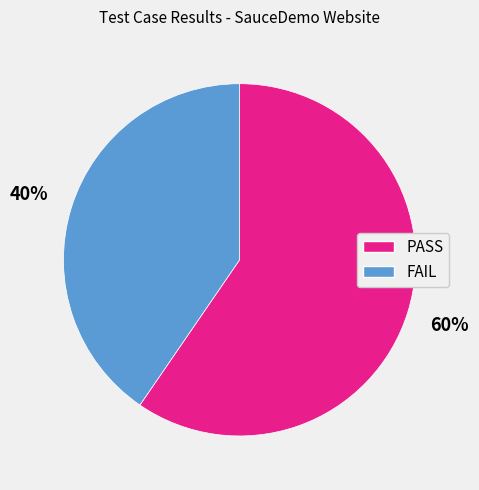

To the nearest percent, what is the combined percentage of PASS and FAIL?

100%